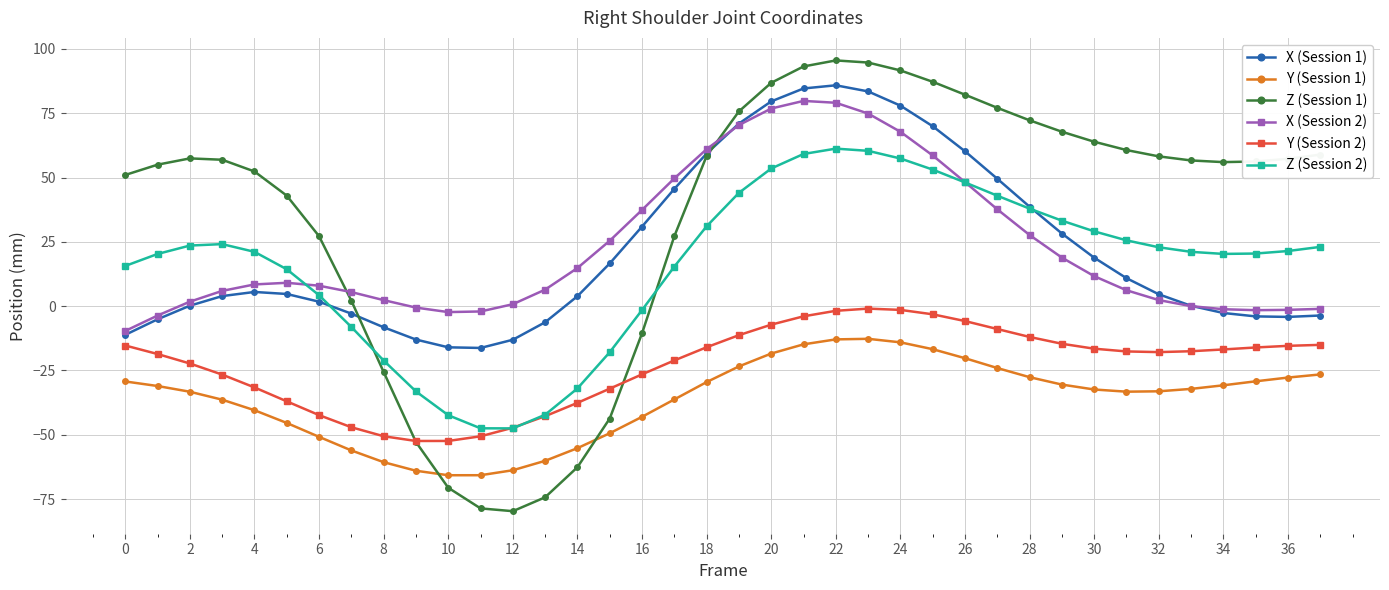

True or false: X (Session 2) has more than 1 points higher than both neighbors.

True